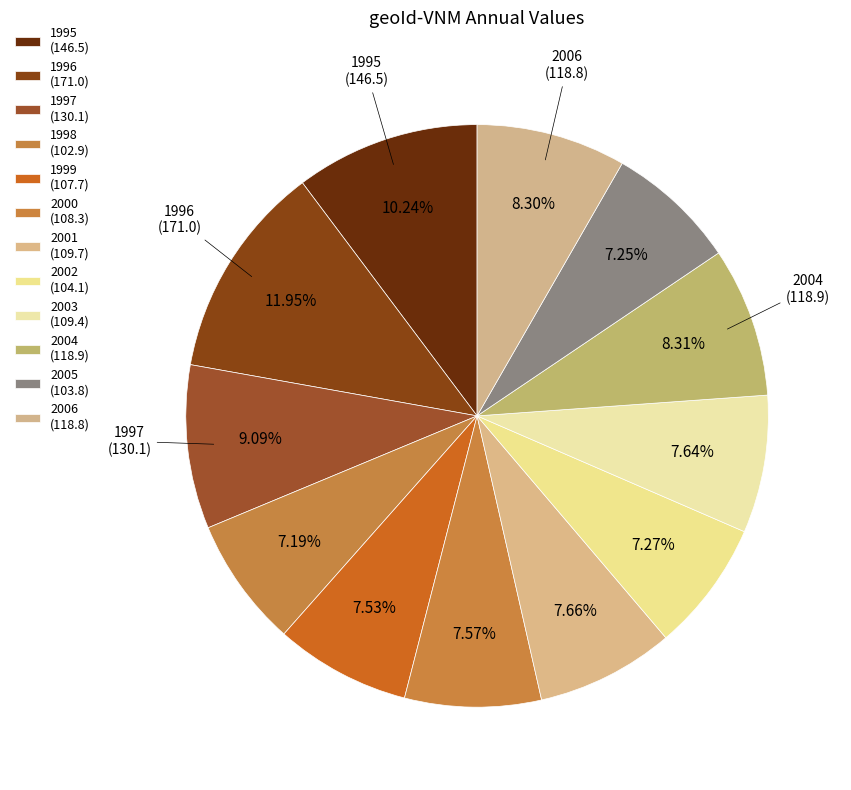

Count the number of slices in the pie.

12